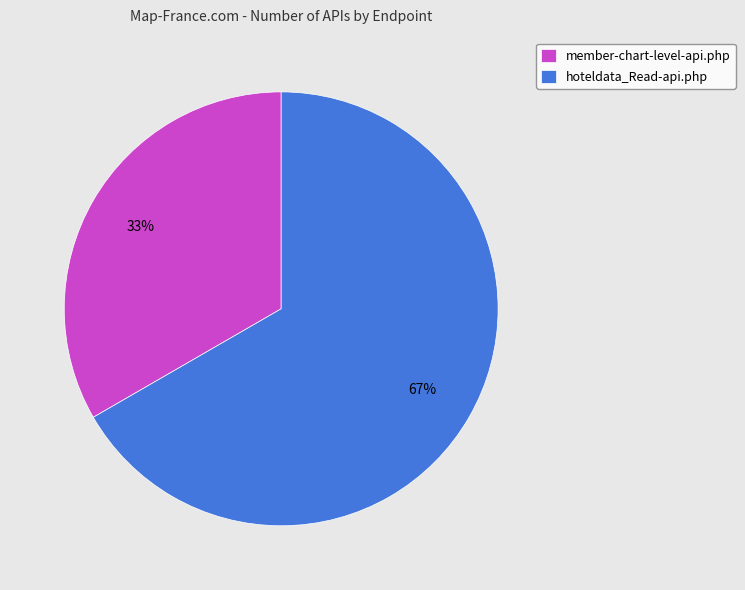

Is there a majority slice in this chart?

Yes